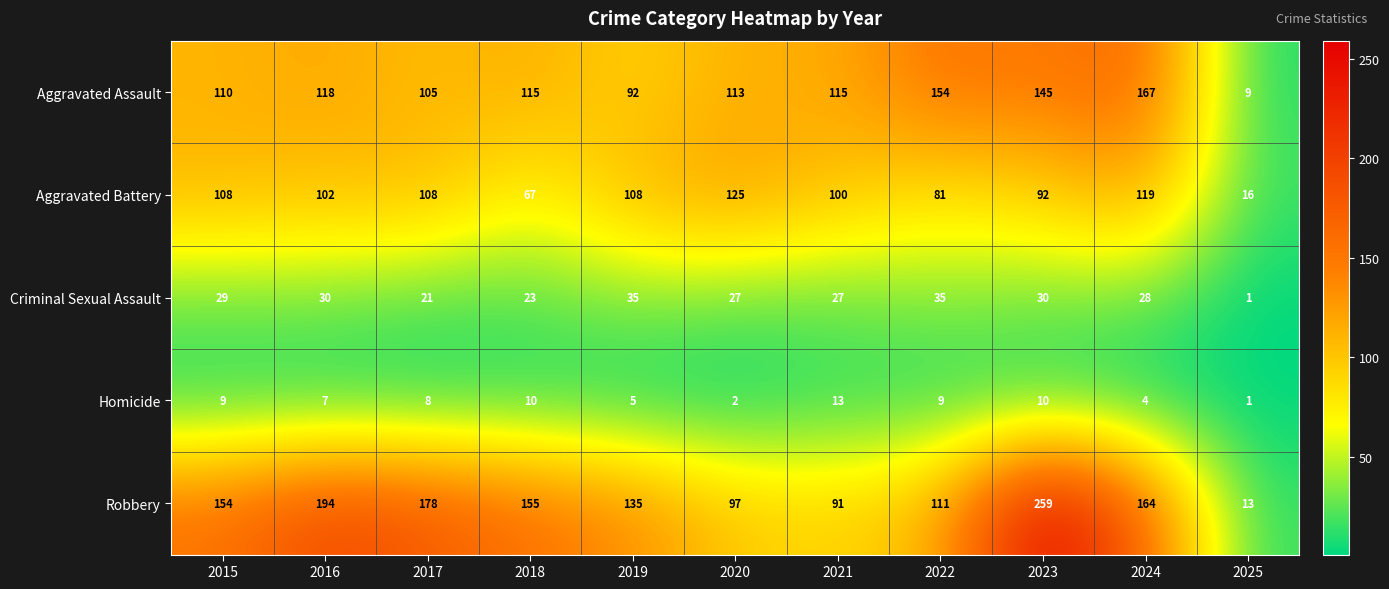

Where does the Aggravated Battery series first go above 102?

2015